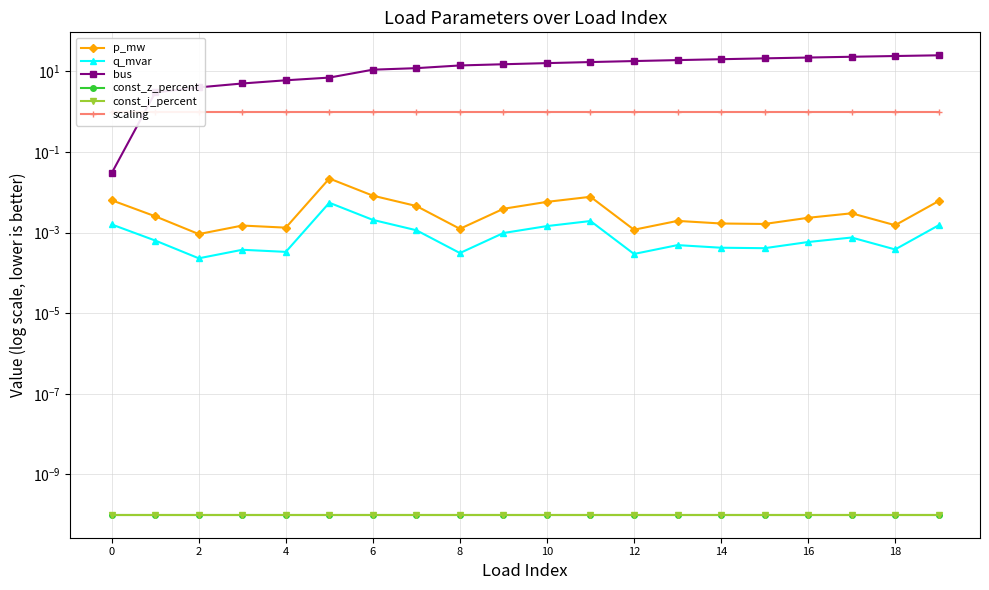

True or false: const_z_percent and scaling cross at least once.

False